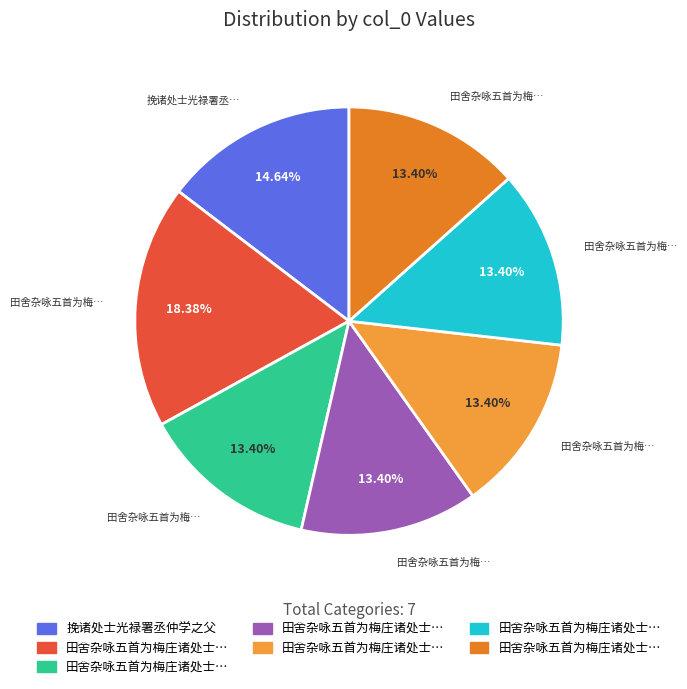

Does any single category account for the majority?

No